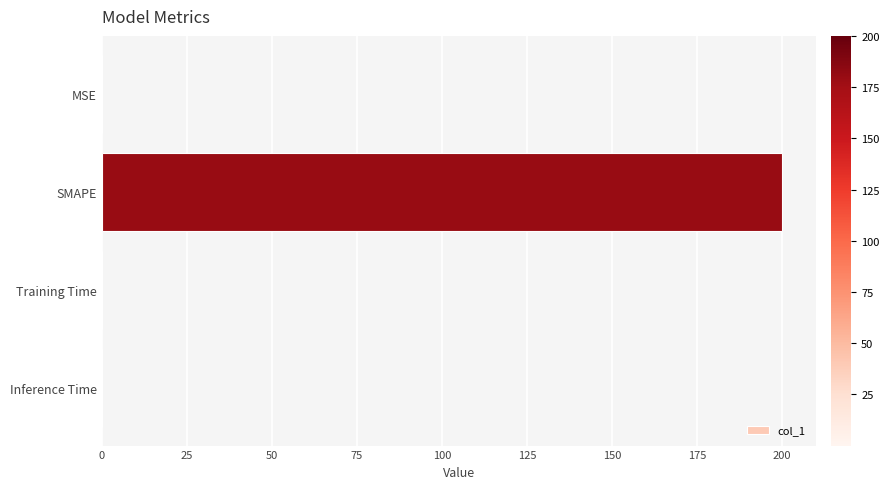

Which has a higher value, SMAPE or MSE?

SMAPE